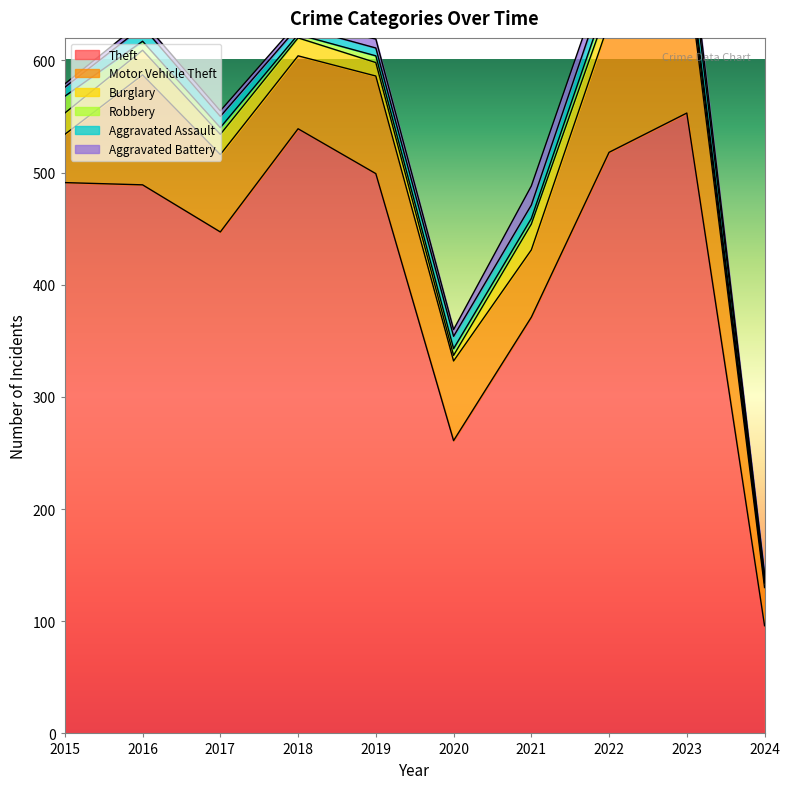

What is the difference between the Aggravated Assault values at 2024 and 2017?

7